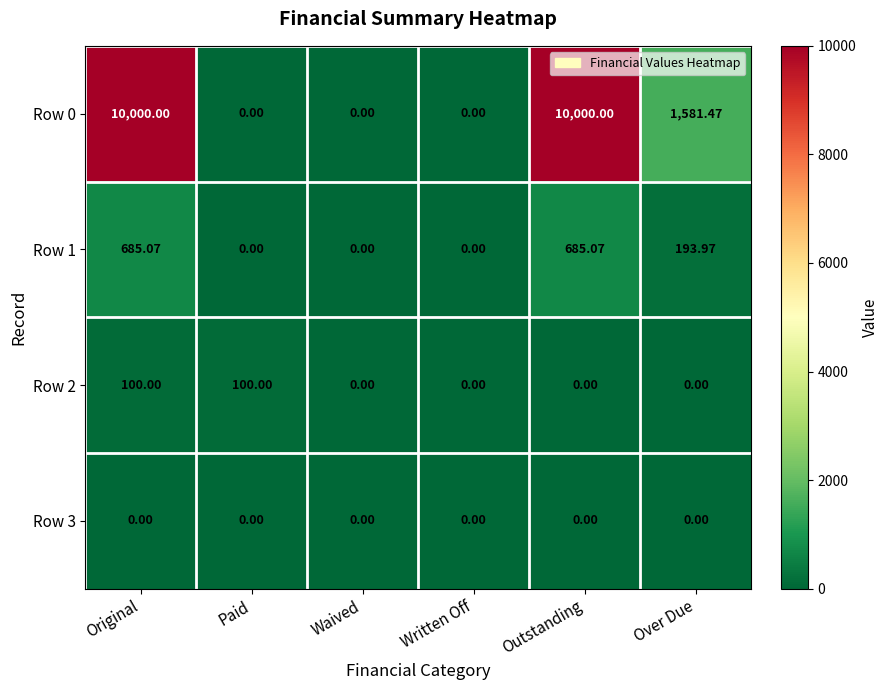

What is the spread (max minus min) of values at Original?

10000.0